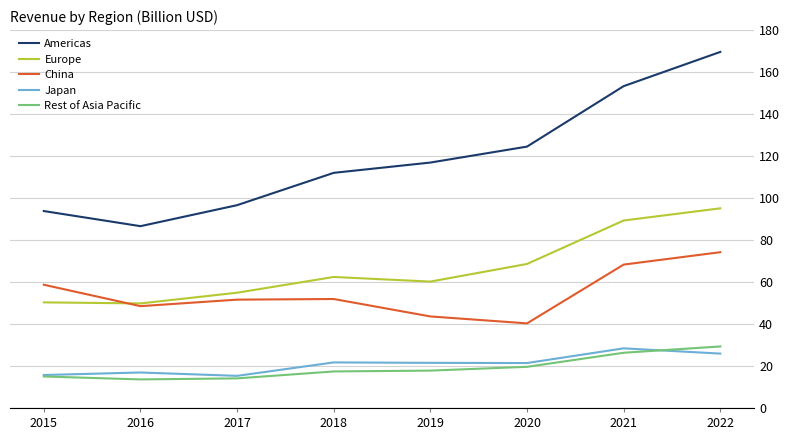

True or false: Americas and China cross at least once.

False